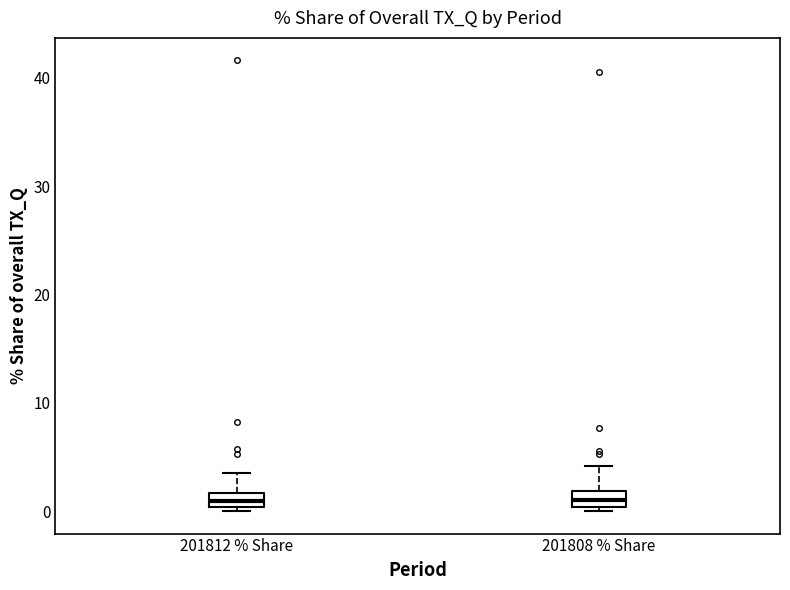

Where does the median line of the box for 201812 % Share sit on the y-axis? The values are not printed on the chart, so give them approximately, as read against the axis.

1